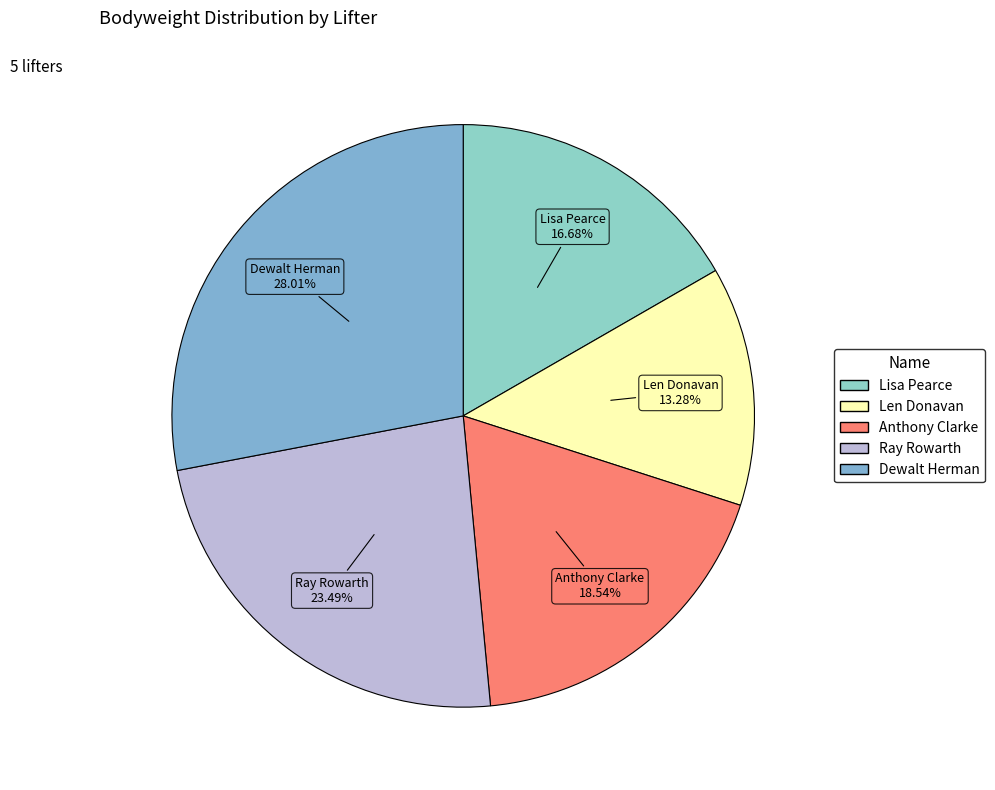

Rank the categories by value from lowest to highest.

Len Donavan, Lisa Pearce, Anthony Clarke, Ray Rowarth, Dewalt Herman